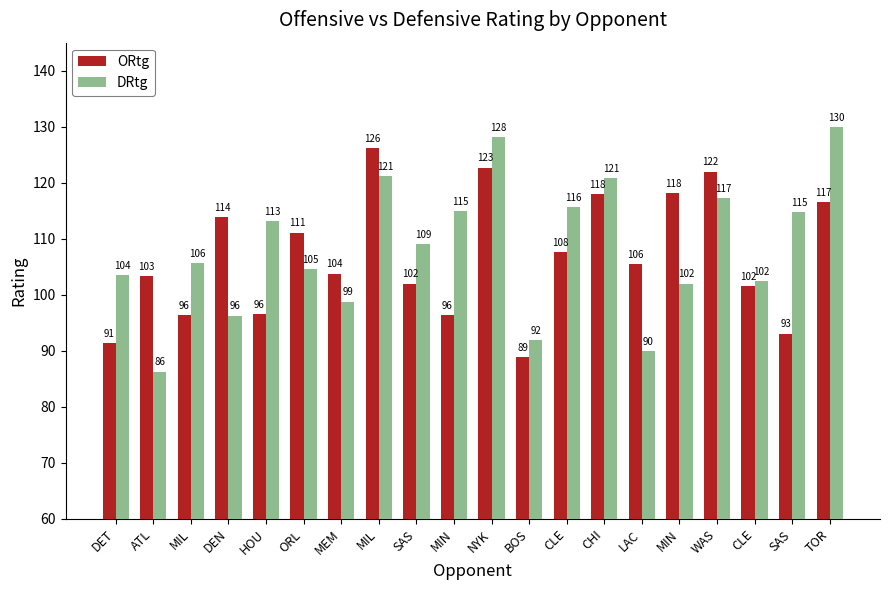

At which label is ORtg closest to 107?

CLE